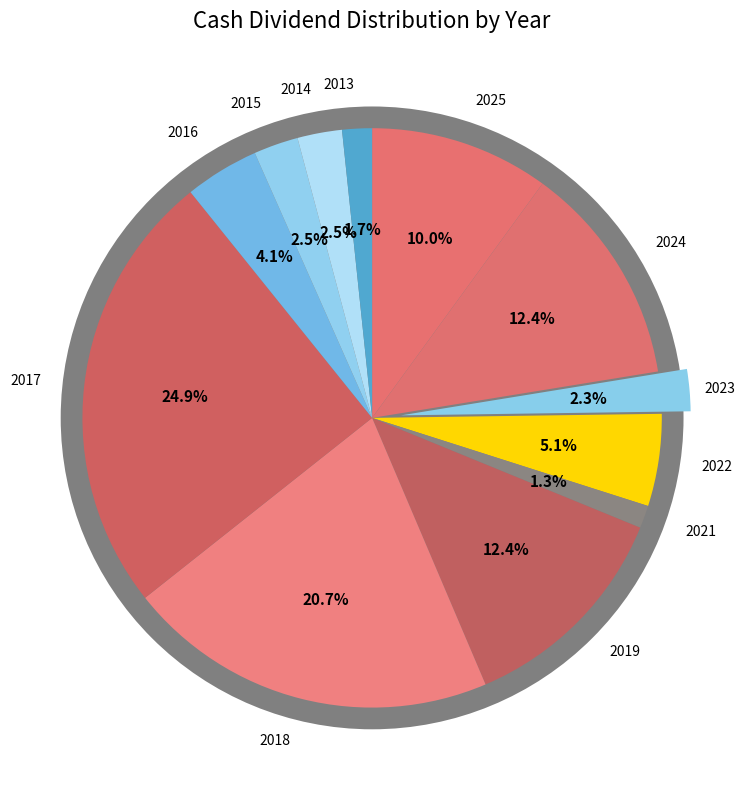

Is 2018 the majority of the pie?

No